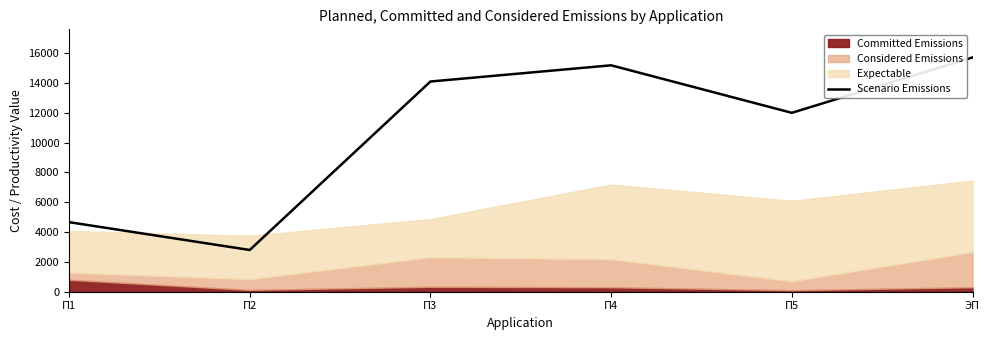

How many lines are shown in the chart?

1